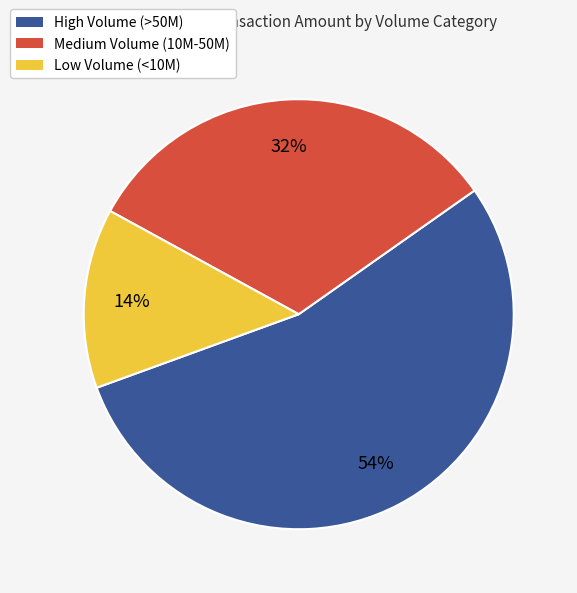

To the nearest percent, what is the average slice percentage?

33%